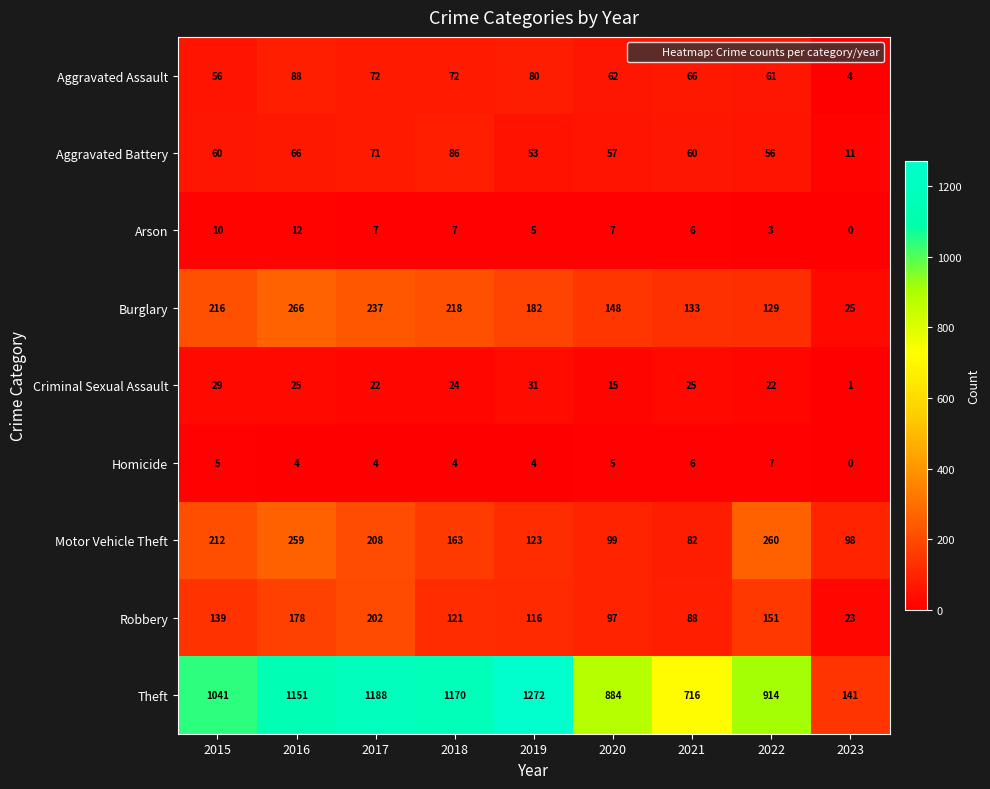

How many distinct data groups are displayed?

9